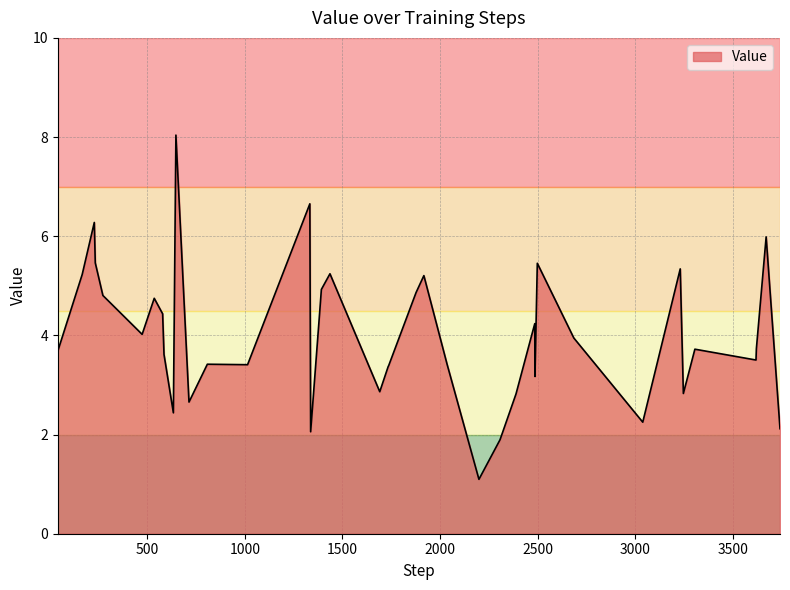

What is the maximum value shown in the chart?

8.0